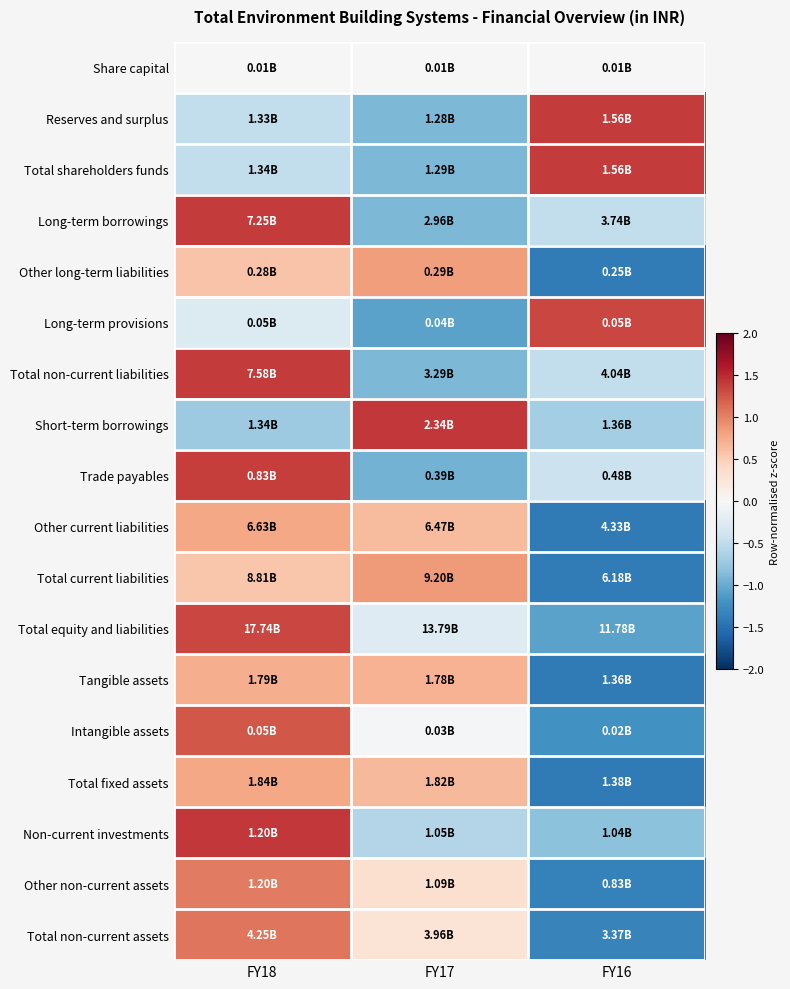

Reading left to right, list all the values displayed in this chart.

Share capital: FY18=0.0	FY17=0.0	FY16=0.0
Reserves and surplus: FY18=-0.5	FY17=-0.9	FY16=1.4
Total shareholders funds: FY18=-0.5	FY17=-0.9	FY16=1.4
Long-term borrowings: FY18=1.4	FY17=-0.9	FY16=-0.5
Other long-term liabilities: FY18=0.6	FY17=0.8	FY16=-1.4
Long-term provisions: FY18=-0.3	FY17=-1.1	FY16=1.3
Total non-current liabilities: FY18=1.4	FY17=-0.9	FY16=-0.5
Short-term borrowings: FY18=-0.7	FY17=1.4	FY16=-0.7
Trade payables: FY18=1.4	FY17=-0.9	FY16=-0.4
Other current liabilities: FY18=0.8	FY17=0.6	FY16=-1.4
Total current liabilities: FY18=0.6	FY17=0.8	FY16=-1.4
Total equity and liabilities: FY18=1.3	FY17=-0.3	FY16=-1.1
Tangible assets: FY18=0.7	FY17=0.7	FY16=-1.4
Intangible assets: FY18=1.2	FY17=-0.0	FY16=-1.2
Total fixed assets: FY18=0.8	FY17=0.6	FY16=-1.4
Non-current investments: FY18=1.4	FY17=-0.6	FY16=-0.8
Other non-current assets: FY18=1.0	FY17=0.3	FY16=-1.4
Total non-current assets: FY18=1.1	FY17=0.3	FY16=-1.3